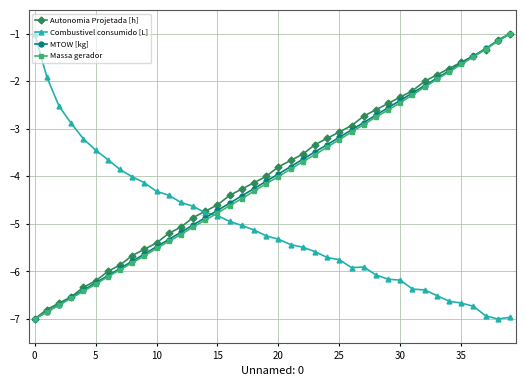

What is the value of the Massa gerador point at the 6th from the left?

-6.3